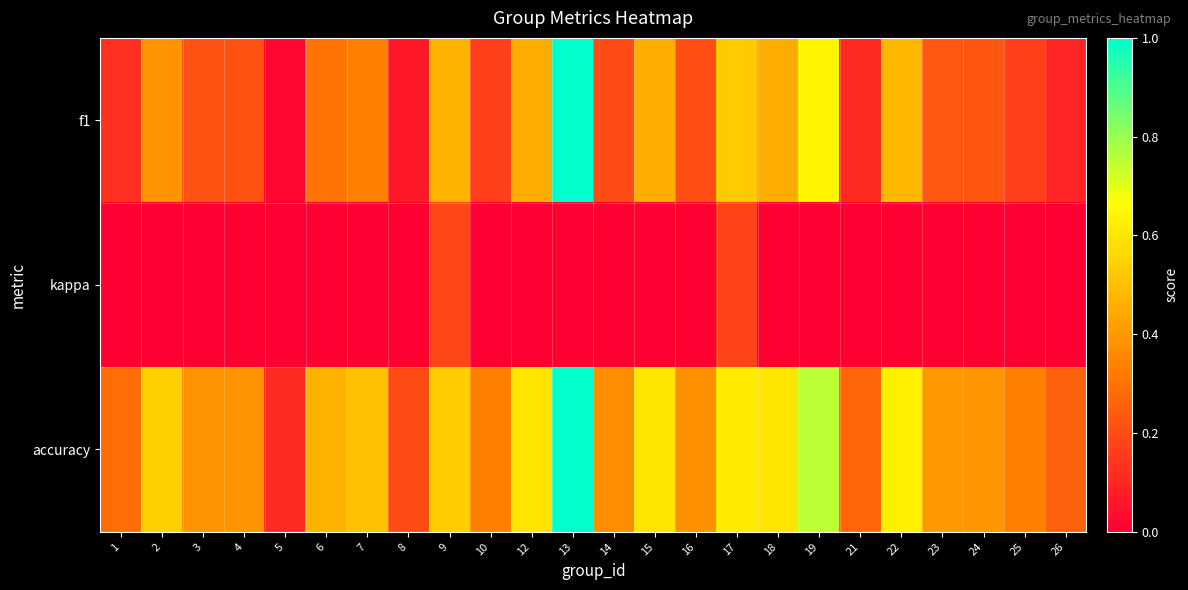

Which series has the largest range (max minus min)?

f1